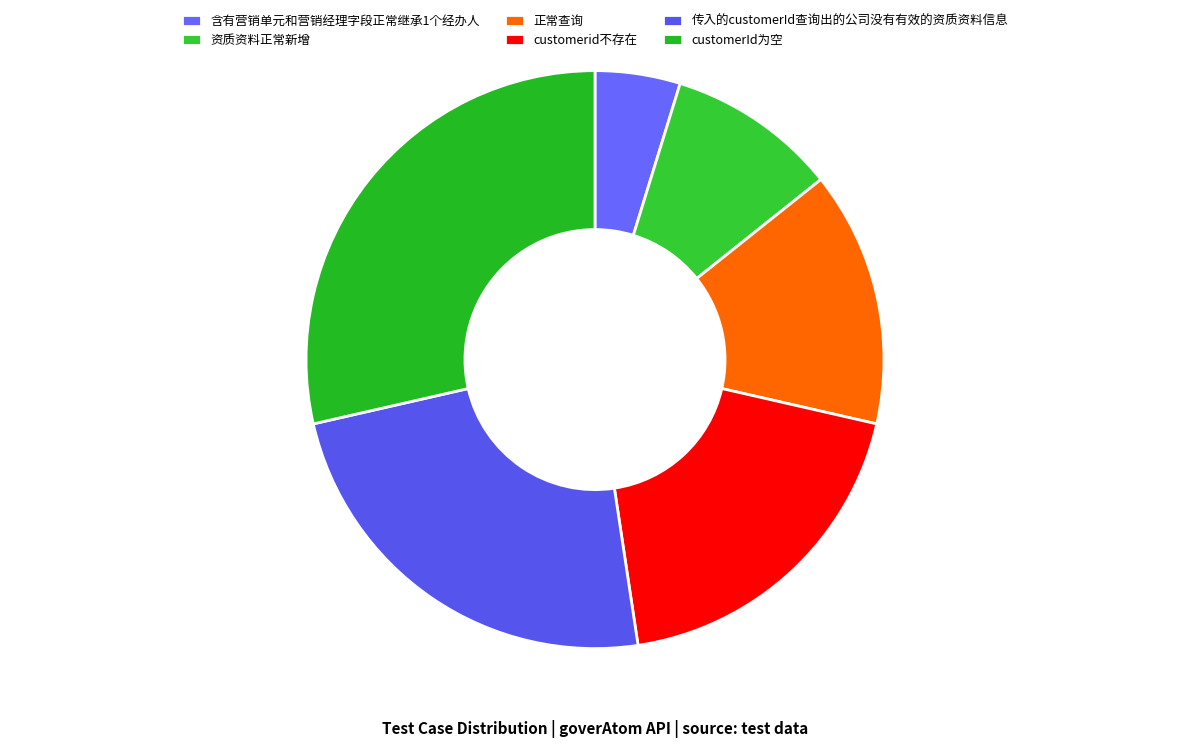

How many segments does this pie chart have?

6